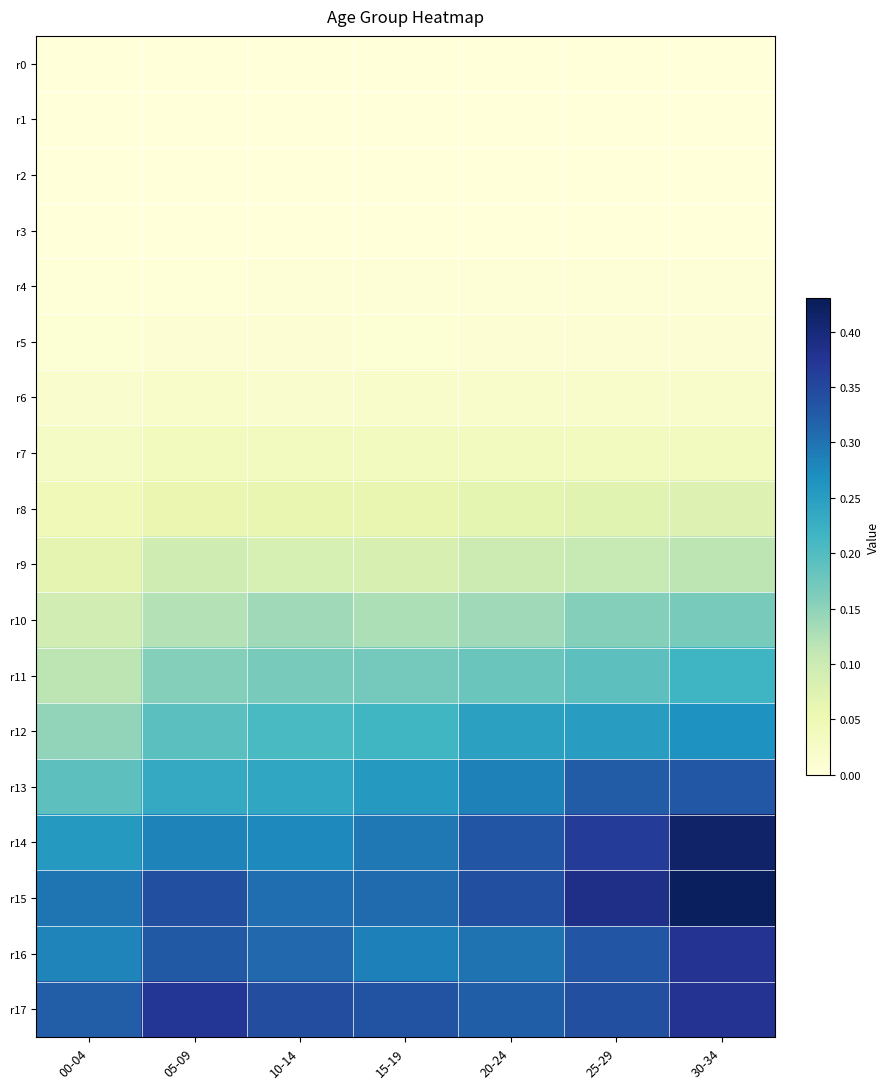

Reading left to right, transcribe all the data shown in this chart.

r0: 00-04=0.0	05-09=0.0	10-14=0.0	15-19=0.0	20-24=0.0	25-29=0.0	30-34=0.0
r1: 00-04=0.0	05-09=0.0	10-14=0.0	15-19=0.0	20-24=0.0	25-29=0.0	30-34=0.0
r2: 00-04=0.0	05-09=0.0	10-14=0.0	15-19=0.0	20-24=0.0	25-29=0.0	30-34=0.0
r3: 00-04=0.0	05-09=0.0	10-14=0.0	15-19=0.0	20-24=0.0	25-29=0.0	30-34=0.0
r4: 00-04=0.0	05-09=0.0	10-14=0.0	15-19=0.0	20-24=0.0	25-29=0.0	30-34=0.0
r5: 00-04=0.0	05-09=0.0	10-14=0.0	15-19=0.0	20-24=0.0	25-29=0.0	30-34=0.0
r6: 00-04=0.0	05-09=0.0	10-14=0.0	15-19=0.0	20-24=0.0	25-29=0.0	30-34=0.0
r7: 00-04=0.0	05-09=0.0	10-14=0.0	15-19=0.0	20-24=0.0	25-29=0.0	30-34=0.0
r8: 00-04=0.0	05-09=0.1	10-14=0.1	15-19=0.1	20-24=0.1	25-29=0.1	30-34=0.1
r9: 00-04=0.1	05-09=0.1	10-14=0.1	15-19=0.1	20-24=0.1	25-29=0.1	30-34=0.1
r10: 00-04=0.1	05-09=0.1	10-14=0.1	15-19=0.1	20-24=0.1	25-29=0.2	30-34=0.2
r11: 00-04=0.1	05-09=0.2	10-14=0.2	15-19=0.2	20-24=0.2	25-29=0.2	30-34=0.2
r12: 00-04=0.1	05-09=0.2	10-14=0.2	15-19=0.2	20-24=0.2	25-29=0.3	30-34=0.3
r13: 00-04=0.2	05-09=0.2	10-14=0.2	15-19=0.3	20-24=0.3	25-29=0.3	30-34=0.3
r14: 00-04=0.3	05-09=0.3	10-14=0.3	15-19=0.3	20-24=0.3	25-29=0.4	30-34=0.4
r15: 00-04=0.3	05-09=0.3	10-14=0.3	15-19=0.3	20-24=0.3	25-29=0.4	30-34=0.4
r16: 00-04=0.3	05-09=0.3	10-14=0.3	15-19=0.3	20-24=0.3	25-29=0.3	30-34=0.4
r17: 00-04=0.3	05-09=0.4	10-14=0.3	15-19=0.3	20-24=0.3	25-29=0.3	30-34=0.4